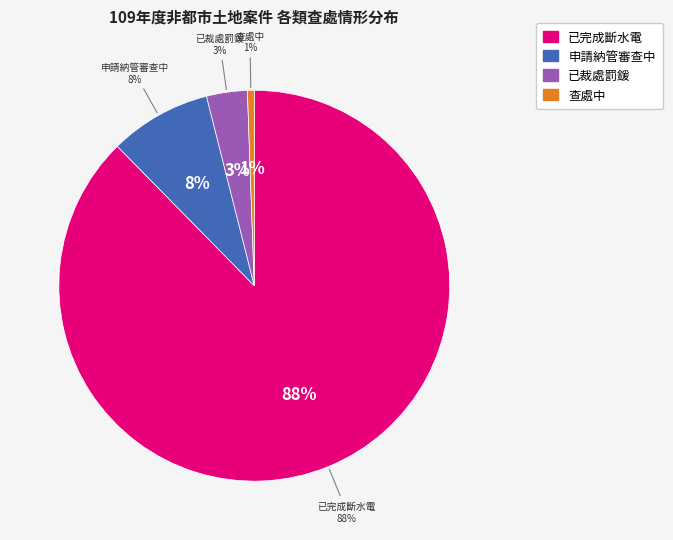

Is 已完成斷水電 the majority of the pie?

Yes